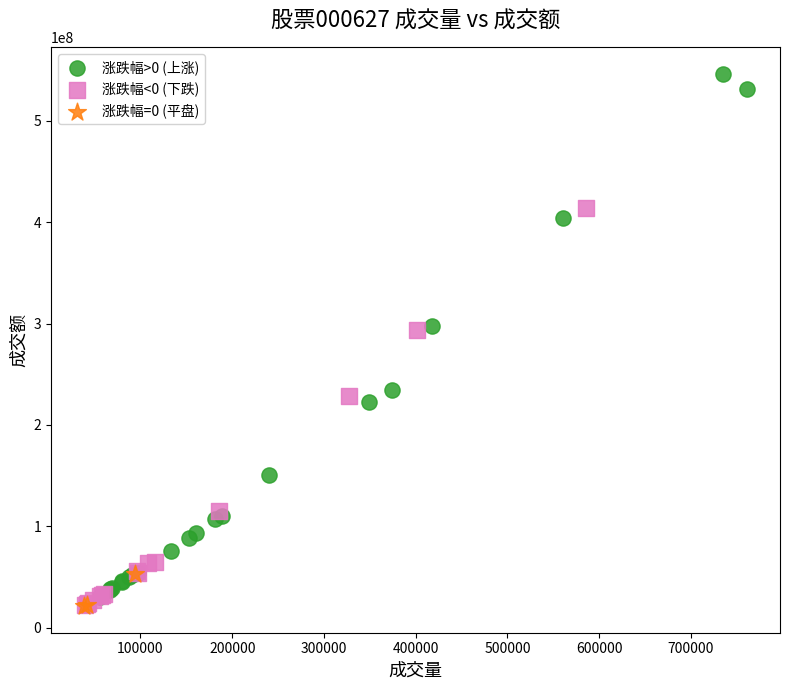

What are all the series names shown in the legend?

涨跌幅>0 (上涨), 涨跌幅<0 (下跌), 涨跌幅=0 (平盘)